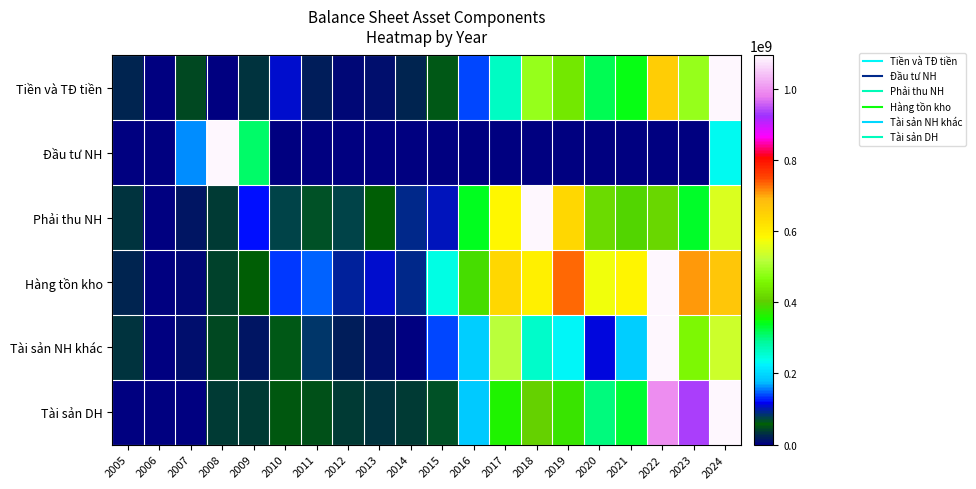

At how many categories does at least one series exceed 0?

20